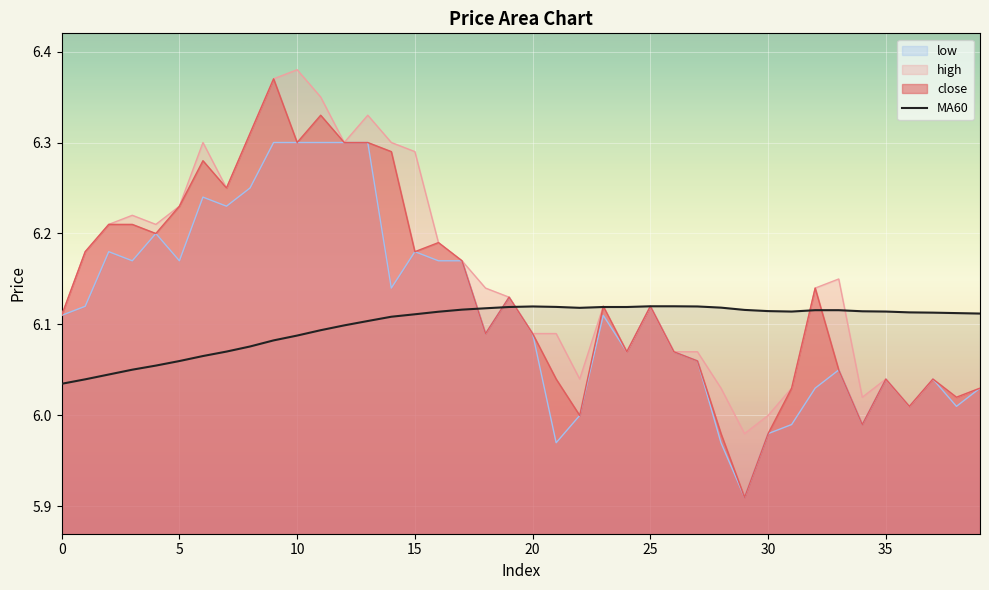

Reading left to right, transcribe all the data shown in this chart.

6.0	6.0	6.0	6.1	6.1	6.1	6.1	6.1	6.1	6.1	6.1	6.1	6.1	6.1	6.1	6.1	6.1	6.1	6.1	6.1	6.1	6.1	6.1	6.1	6.1	6.1	6.1	6.1	6.1	6.1	6.1	6.1	6.1	6.1	6.1	6.1	6.1	6.1	6.1	6.1